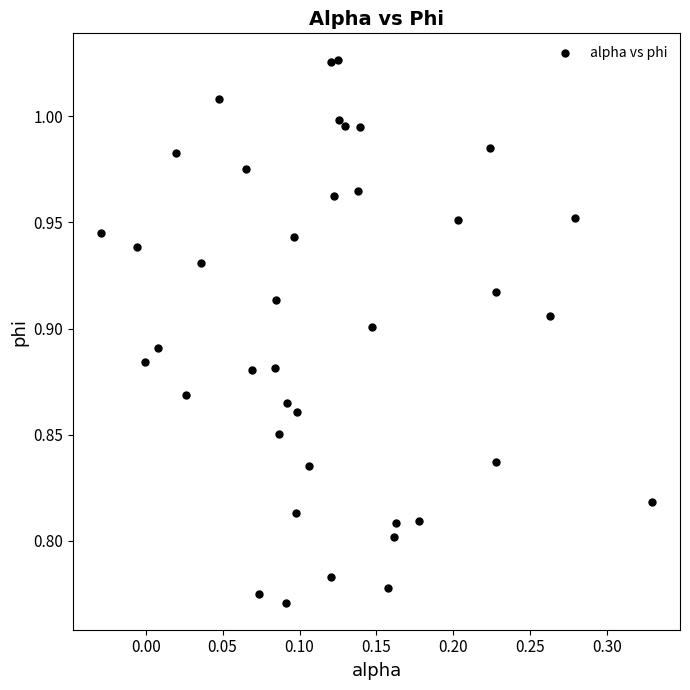

What is the range of X values (max minus min)?

0.4